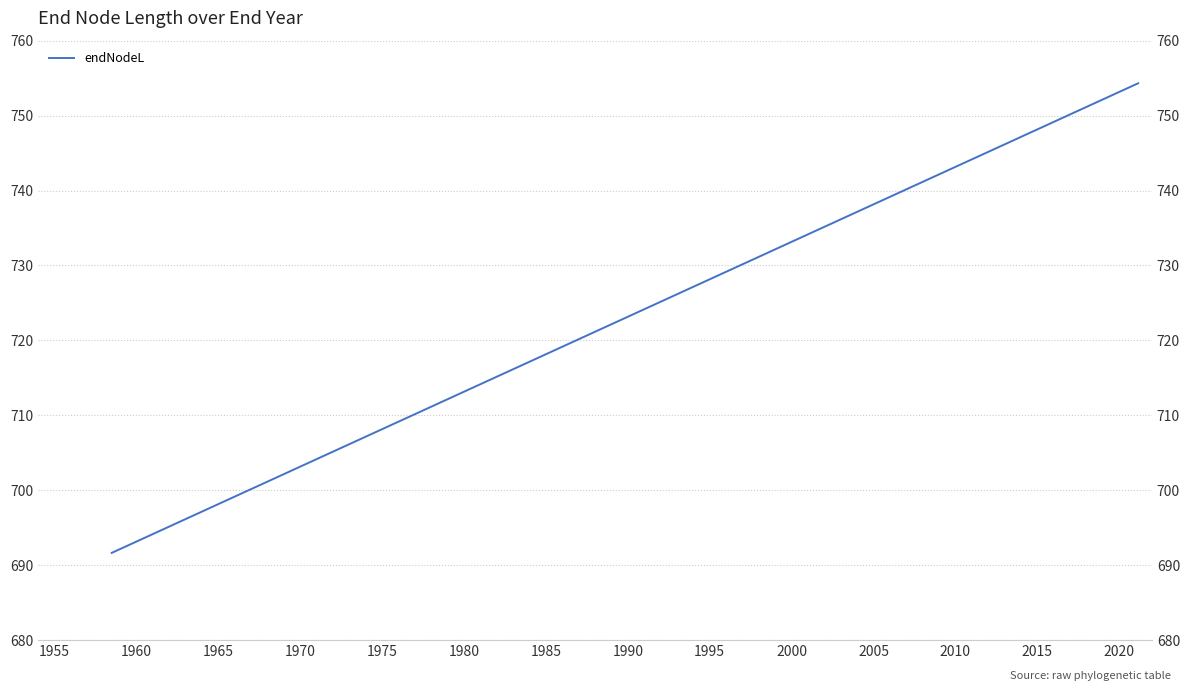

What is the label of the 6th point from the left?

1975